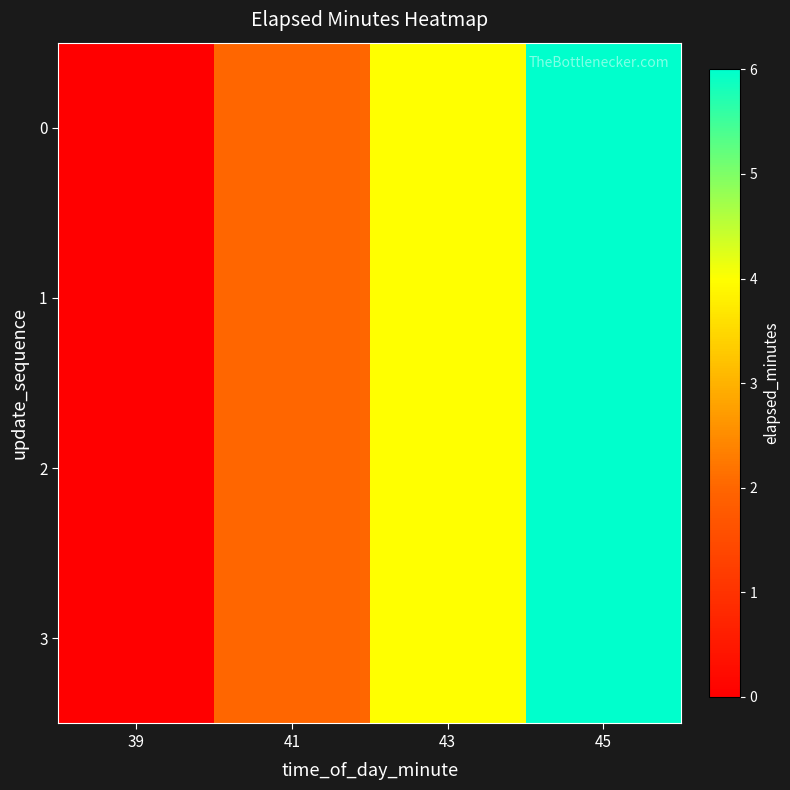

What is the maximum value shown in the chart?

6